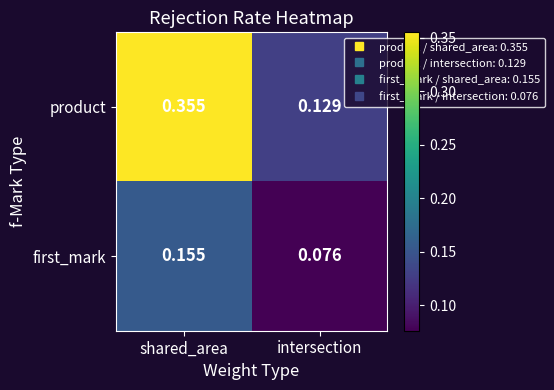

Between shared_area and intersection, which series saw the biggest shift?

product